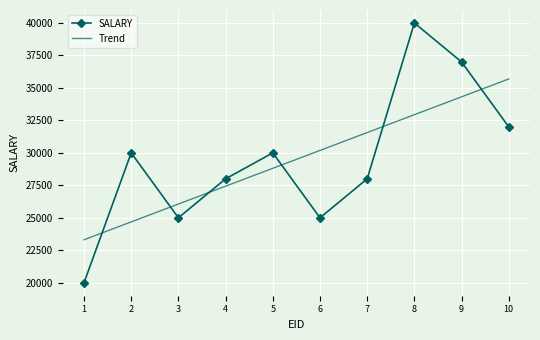

What is the highest value of the Trend series?

35690.9